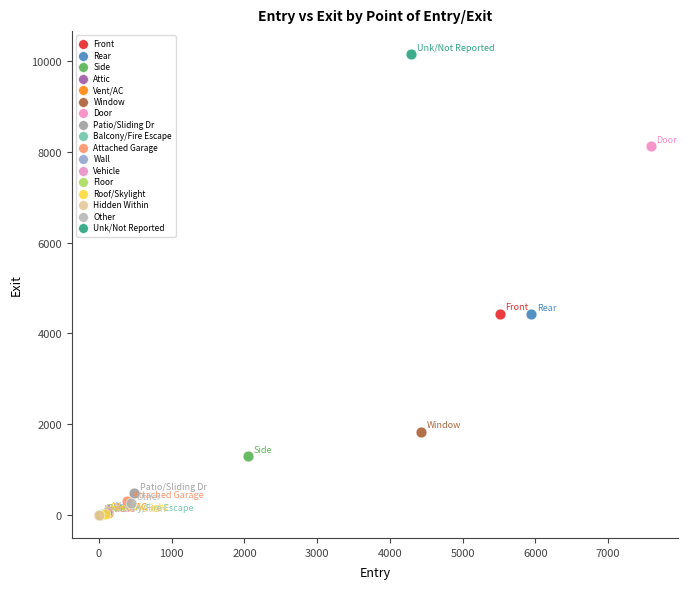

What are all the series names shown in the legend?

Front, Rear, Side, Attic, Vent/AC, Window, Door, Patio/Sliding Dr, Balcony/Fire Escape, Attached Garage, Wall, Vehicle, Floor, Roof/Skylight, Hidden Within, Other, Unk/Not Reported